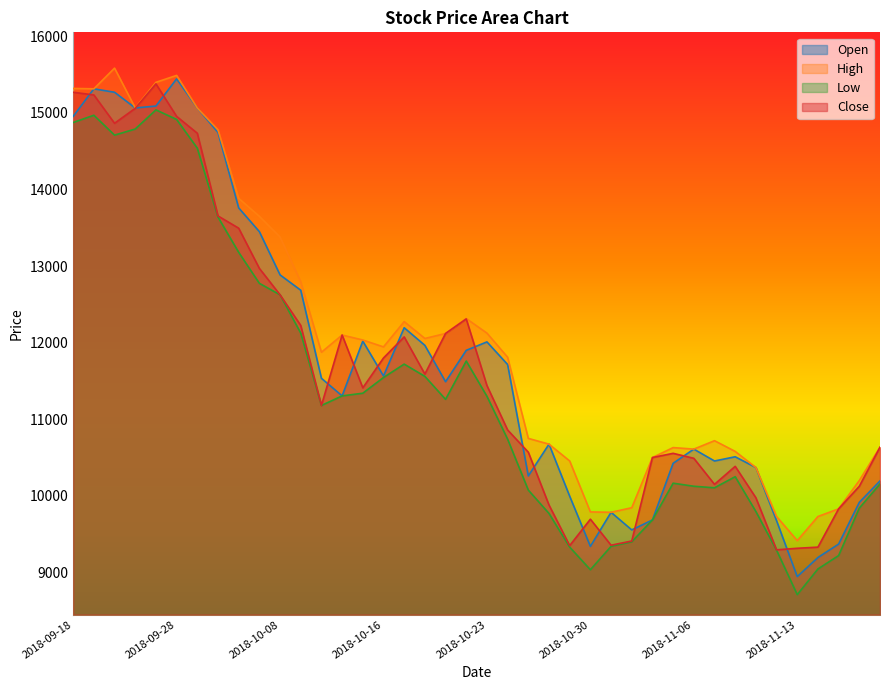

True or false: Open has a value of 9555 at 2018-11-01.

True